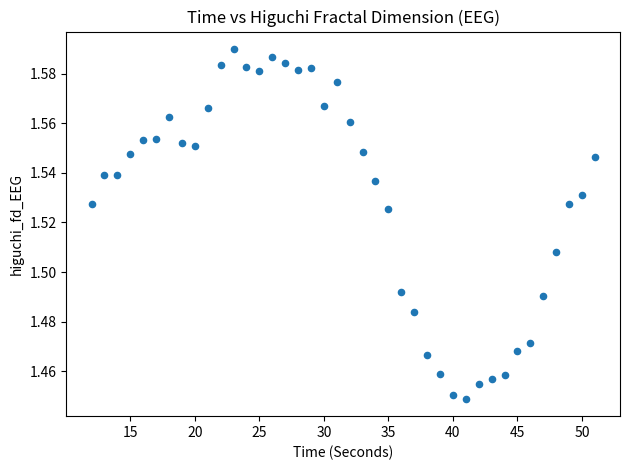

What is the range of X values (max minus min)?

39.0